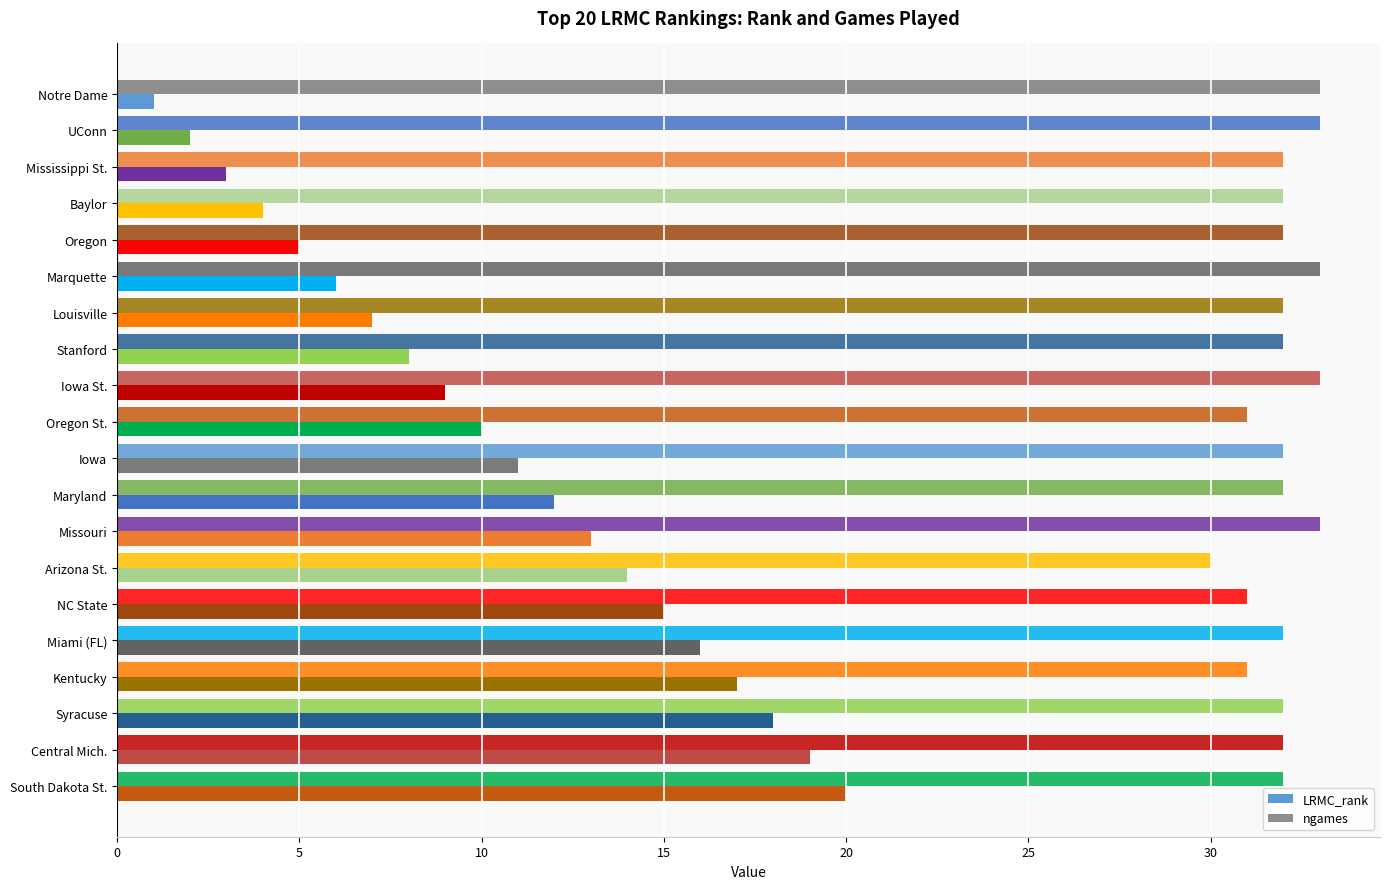

How many categories are shown in the chart?

20